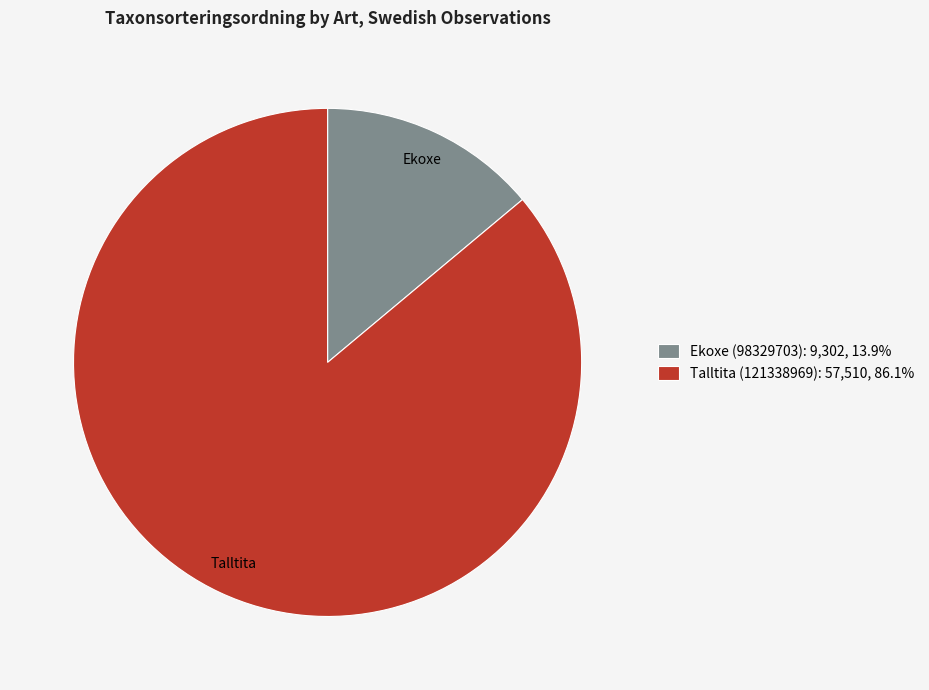

Rank the categories by value from lowest to highest.

Ekoxe (98329703), Talltita (121338969)